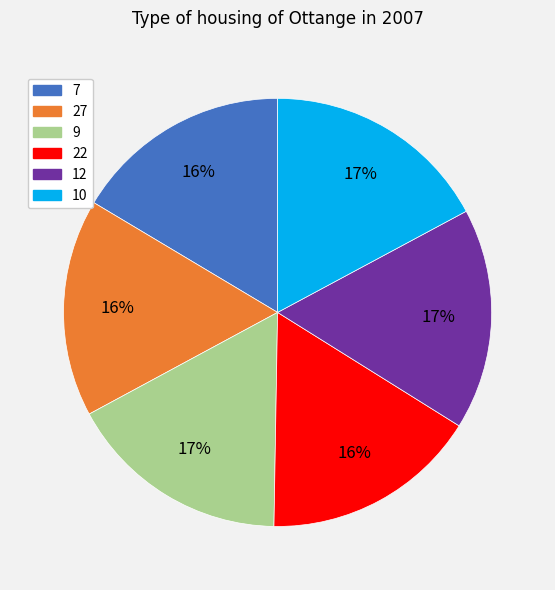

To the nearest percent, what percentage of the pie is 10?

17%